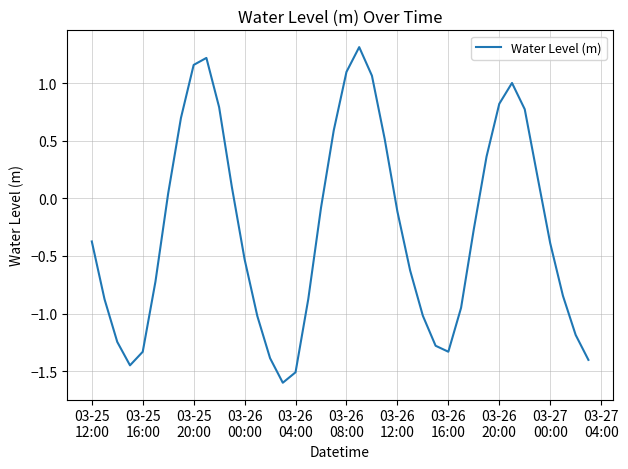

What is the difference between the maximum and minimum values?

2.9